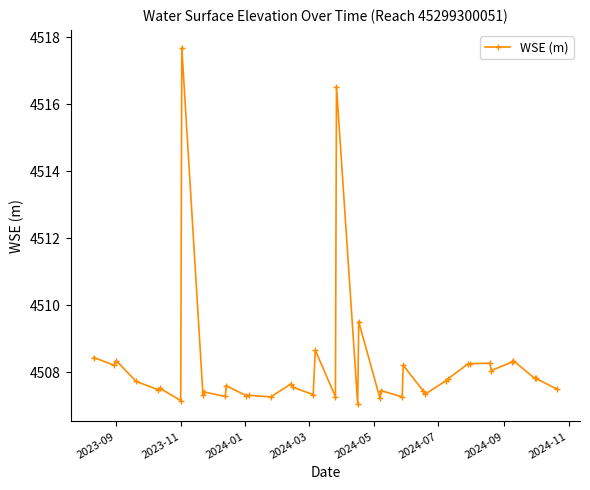

What is the maximum value shown in the chart?

4517.7